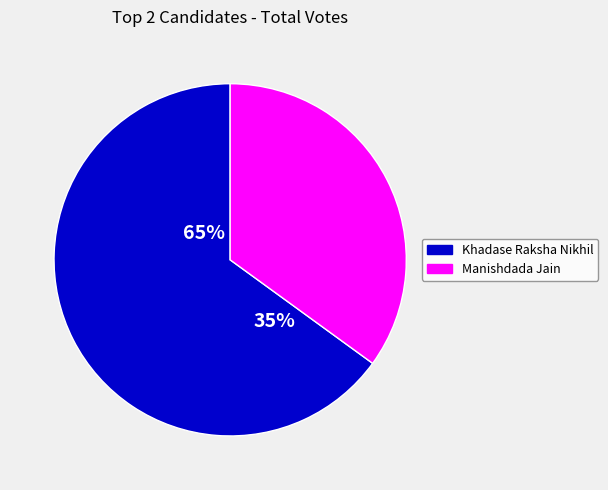

What is the largest slice in the pie chart?

Khadase Raksha Nikhil